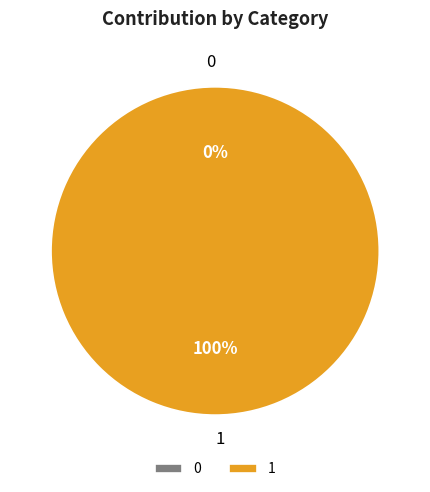

To the nearest percent, what is the difference between the largest and smallest slice percentages?

100%